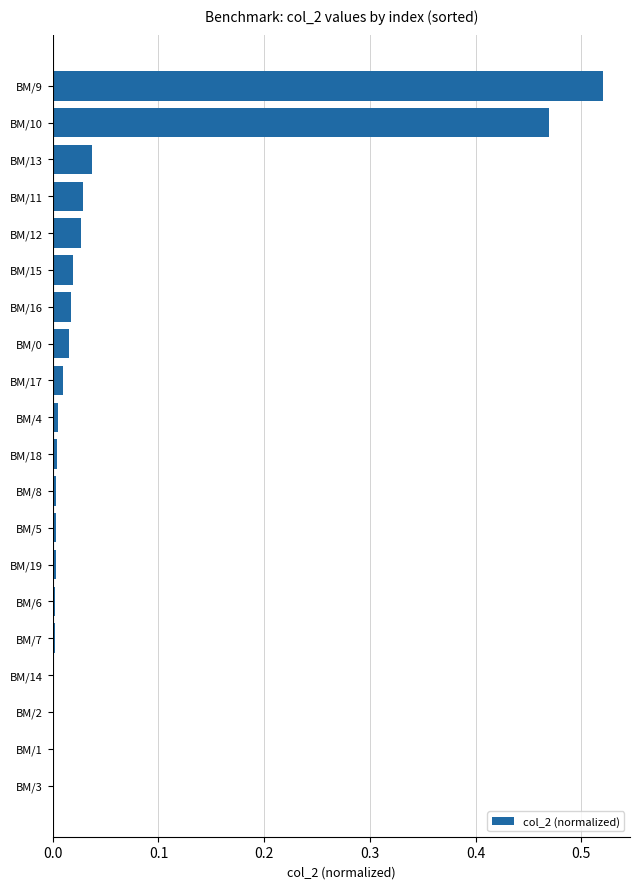

Is it true that the value at BM/15 is 0.0?

True